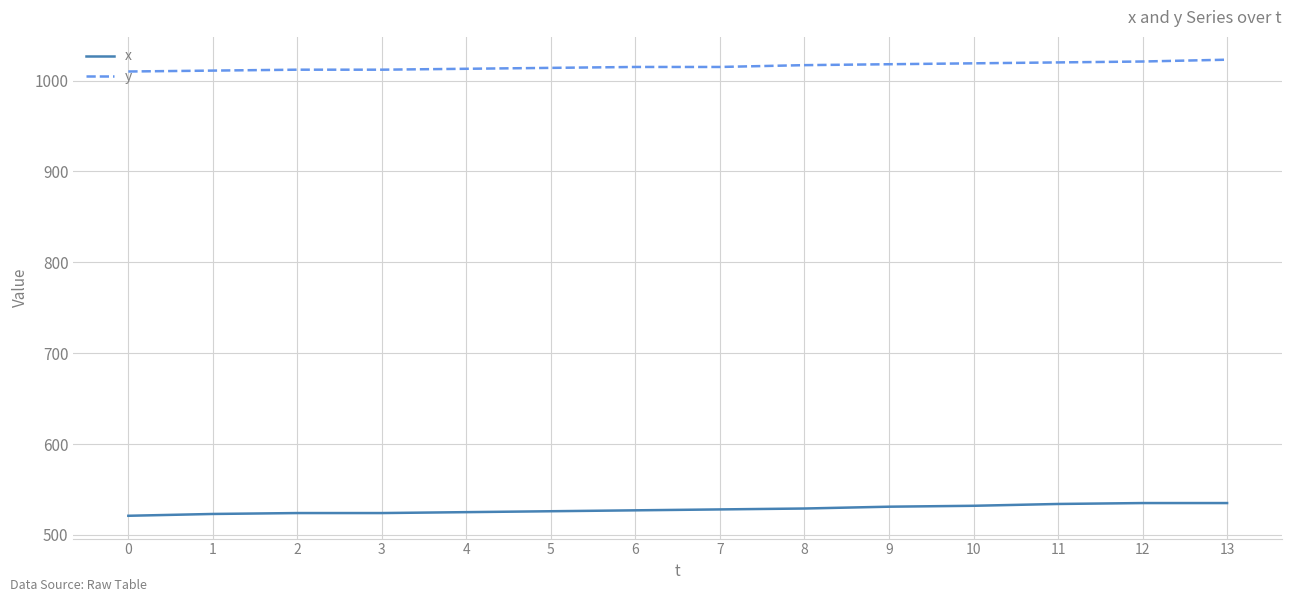

True or false: x and y cross at least once.

False